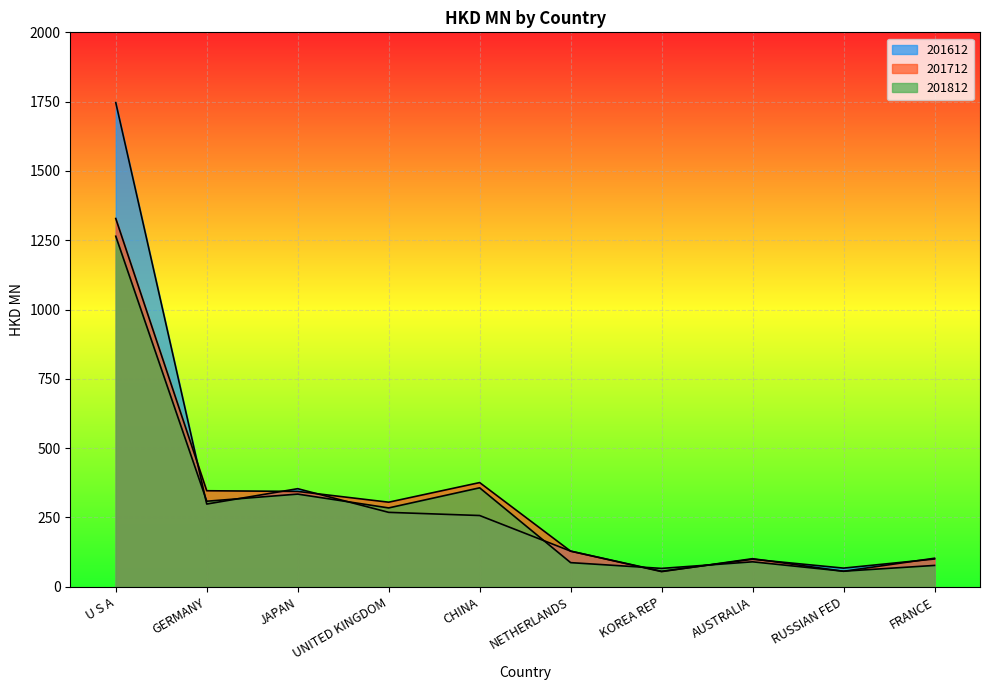

Where do 201712 and 201612 first cross each other?

U S A and GERMANY